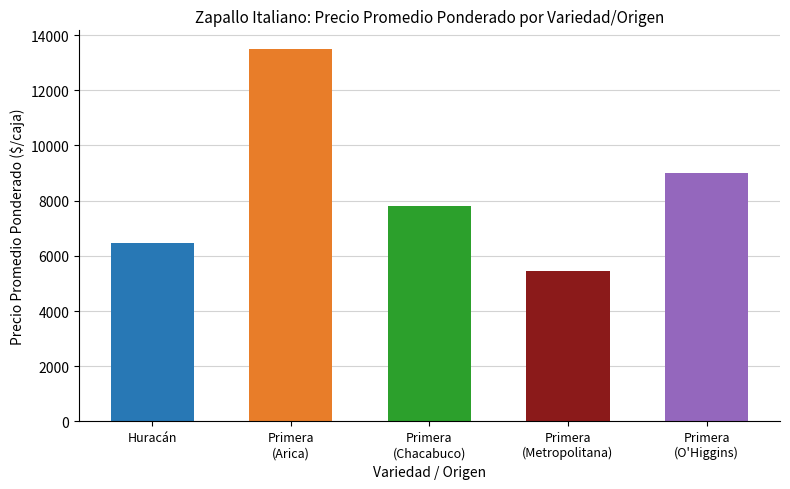

List the labels in order of value, largest first.

Primera
(Arica), Primera
(O'Higgins), Primera
(Chacabuco), Huracán, Primera
(Metropolitana)